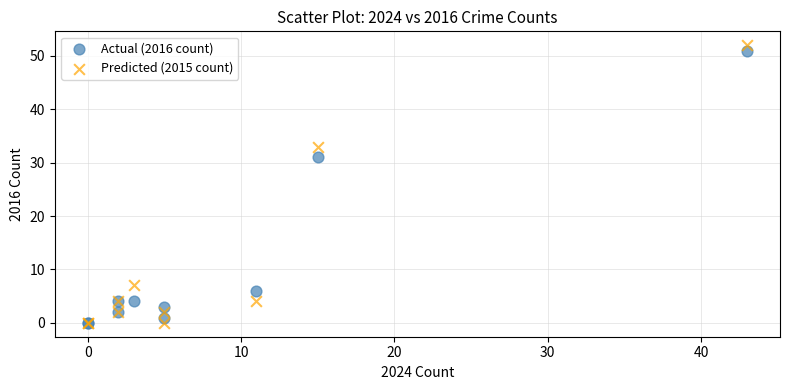

In the Predicted (2015 count) series, what Y value is closest to 26?

33